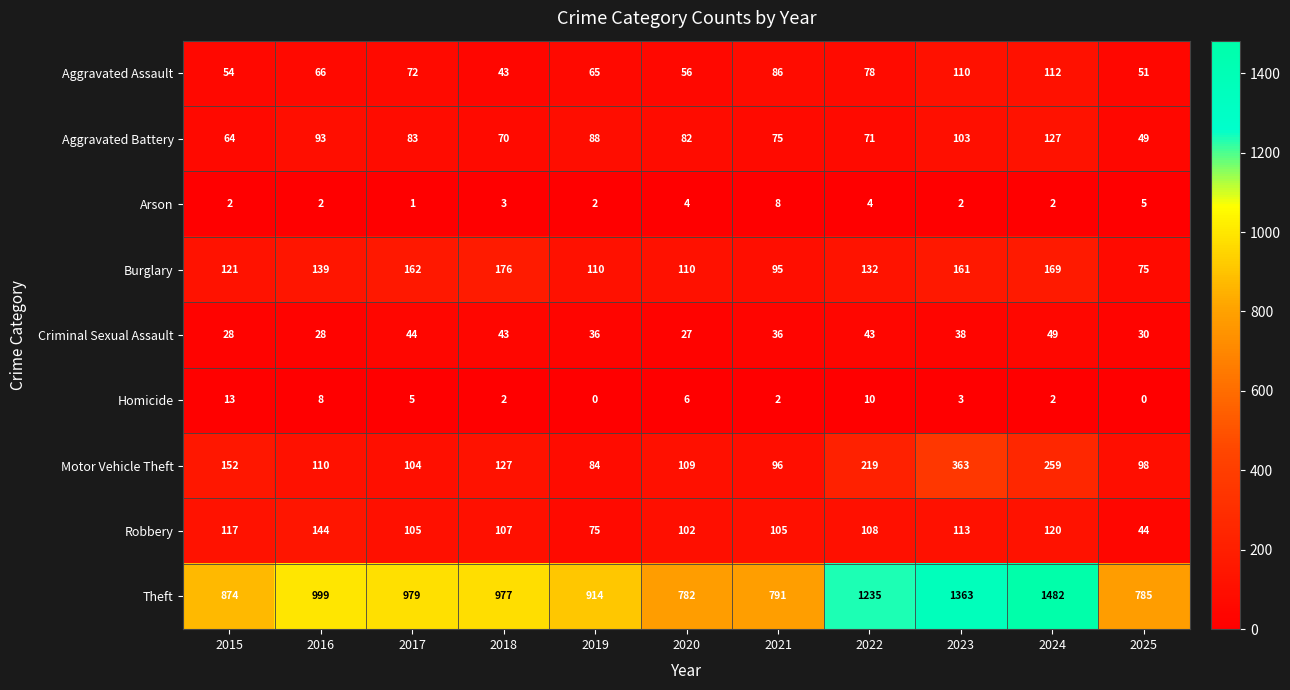

What is the difference between the maximum and second lowest values in the Theft series?

697